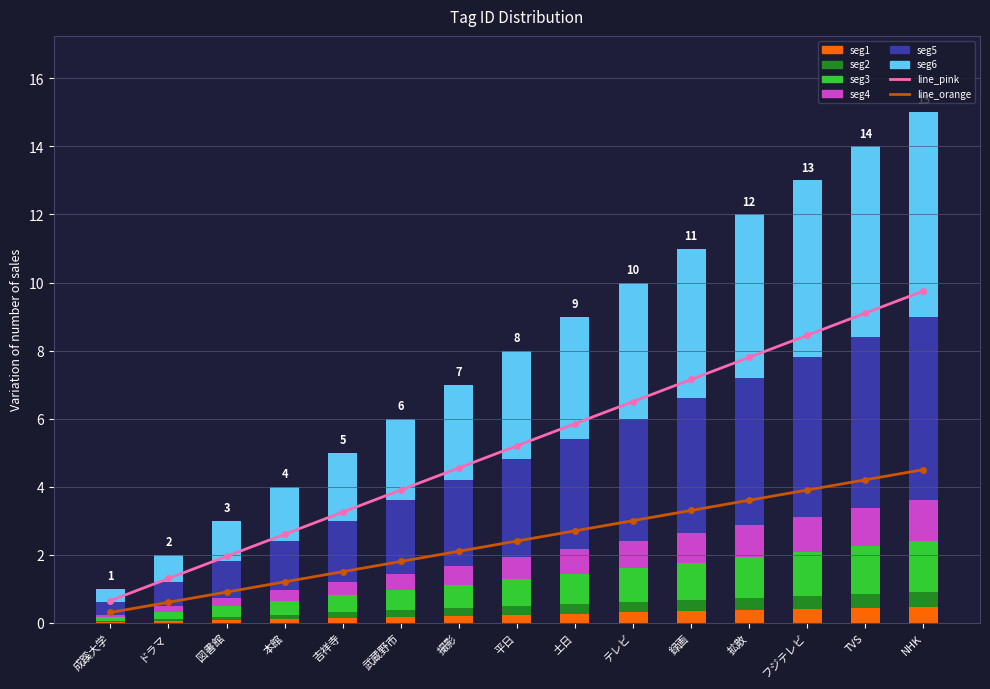

List the labels in order of value, largest first.

NHK, TVS, フジテレビ, 拡散, 録画, テレビ, 土日, 平日, 撮影, 武蔵野市, 吉祥寺, 本館, 図書館, ドラマ, 成蹊大学